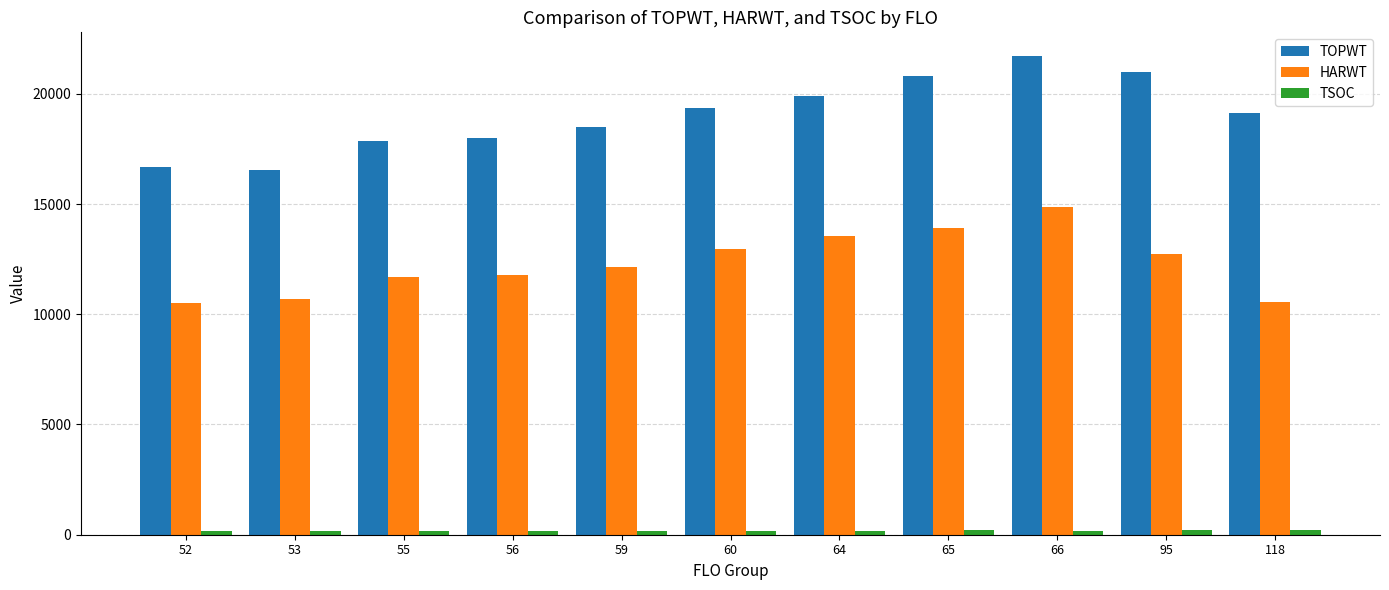

At how many categories does at least one series exceed 6152?

11